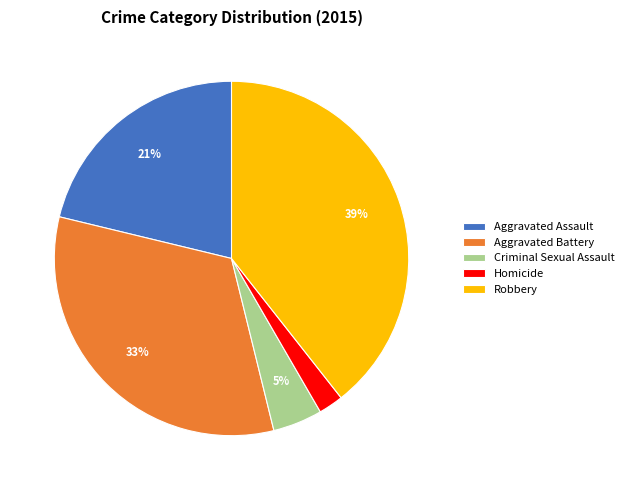

Between Aggravated Battery and Homicide, which is larger?

Aggravated Battery